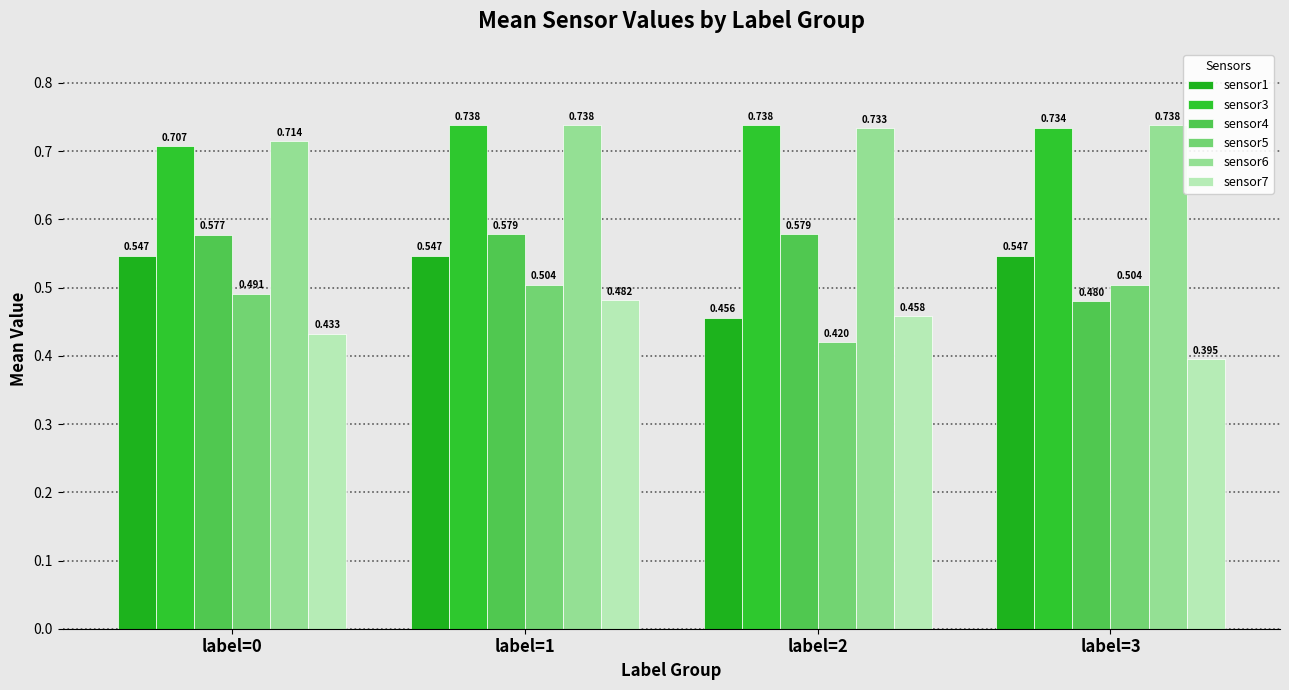

How many bars are there in total?

24